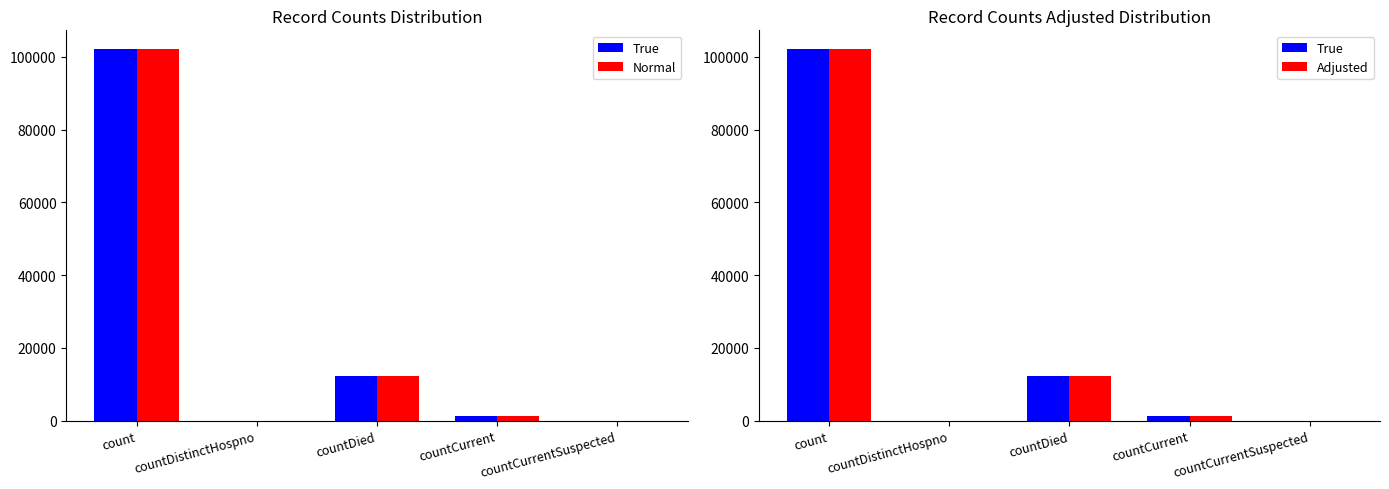

At which label does True reach its peak?

count